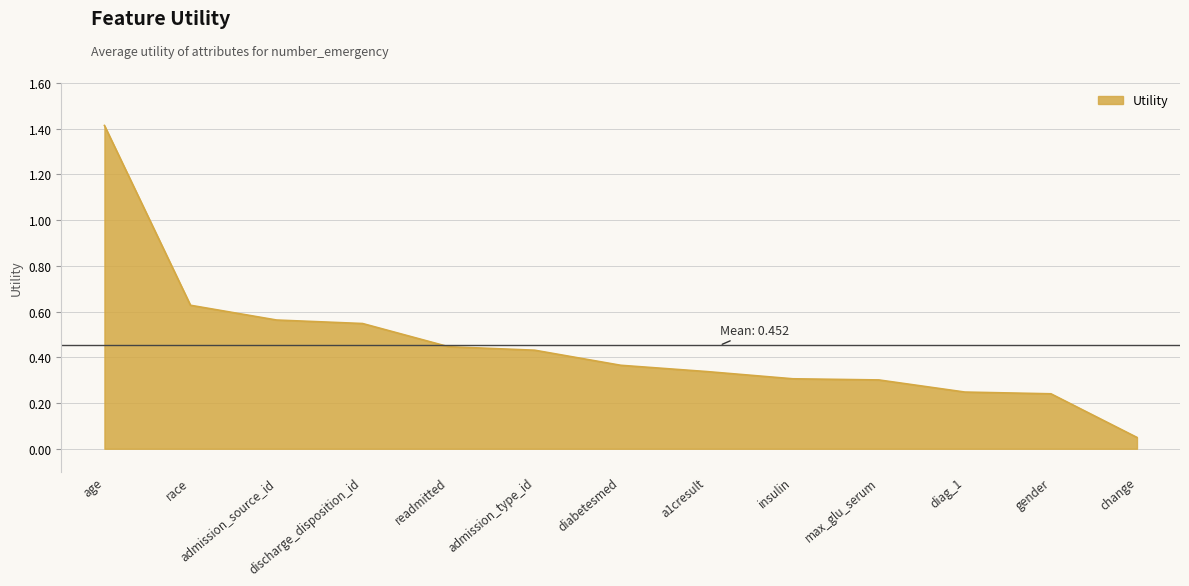

Is it true that the value at discharge_disposition_id is 0.3?

False